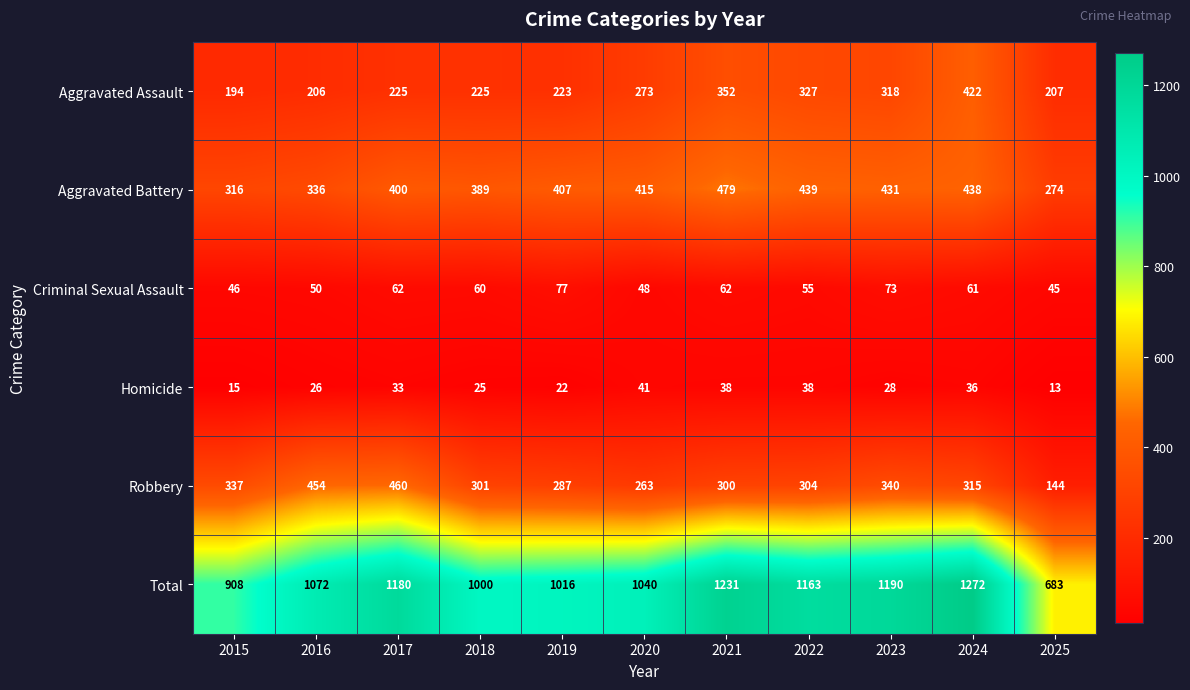

List the series in order of their peak value, highest first.

Total, Aggravated Battery, Robbery, Aggravated Assault, Criminal Sexual Assault, Homicide